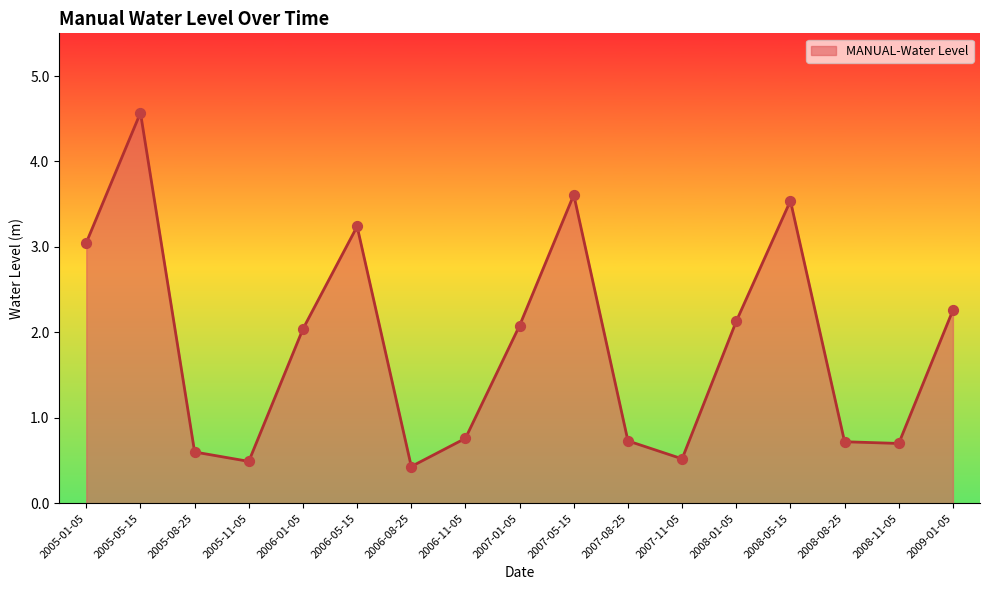

Between 2006-11-05 and 2007-01-05, which is larger?

2007-01-05